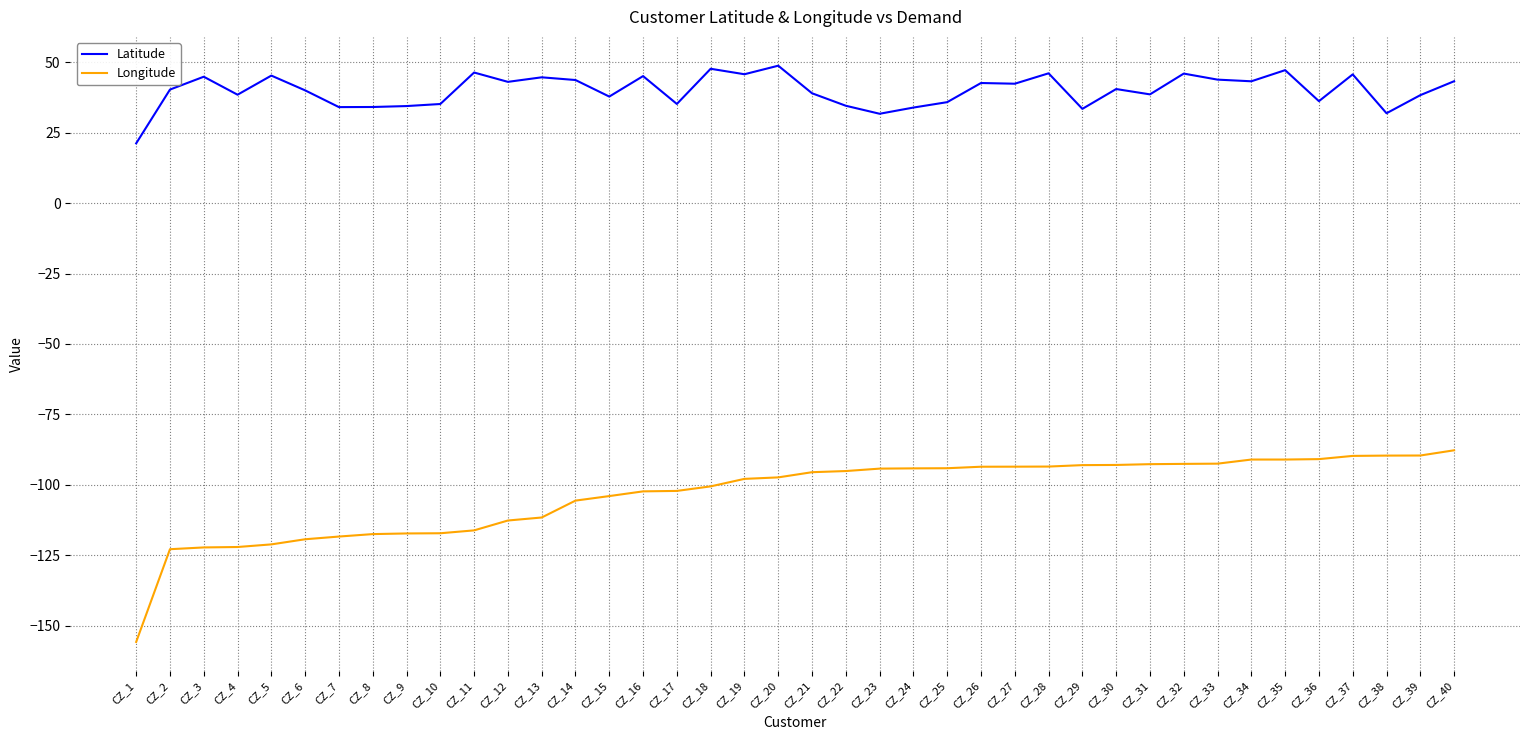

What value does the Latitude series have at CZ_18?

47.6